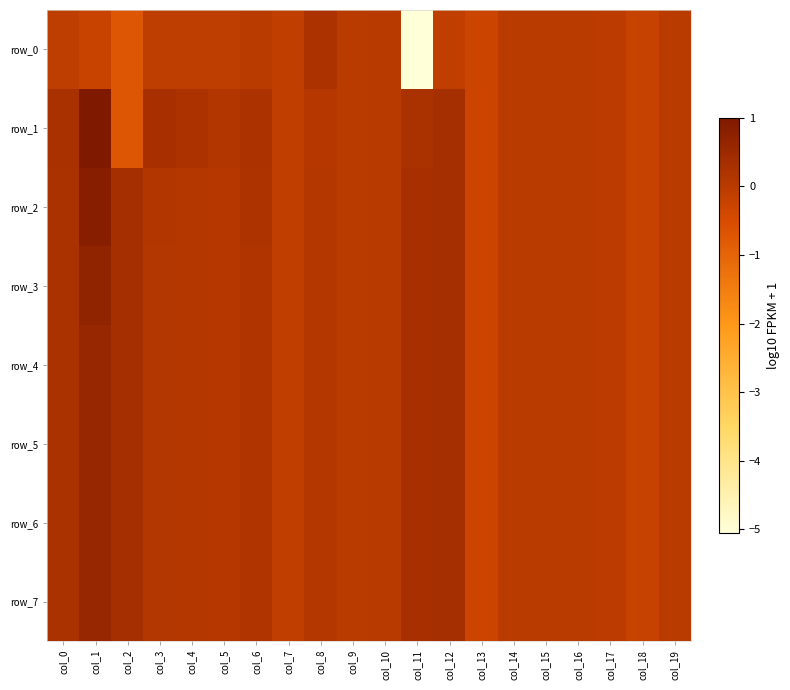

What is the difference between the second highest and minimum values in the row_7 series?

0.6